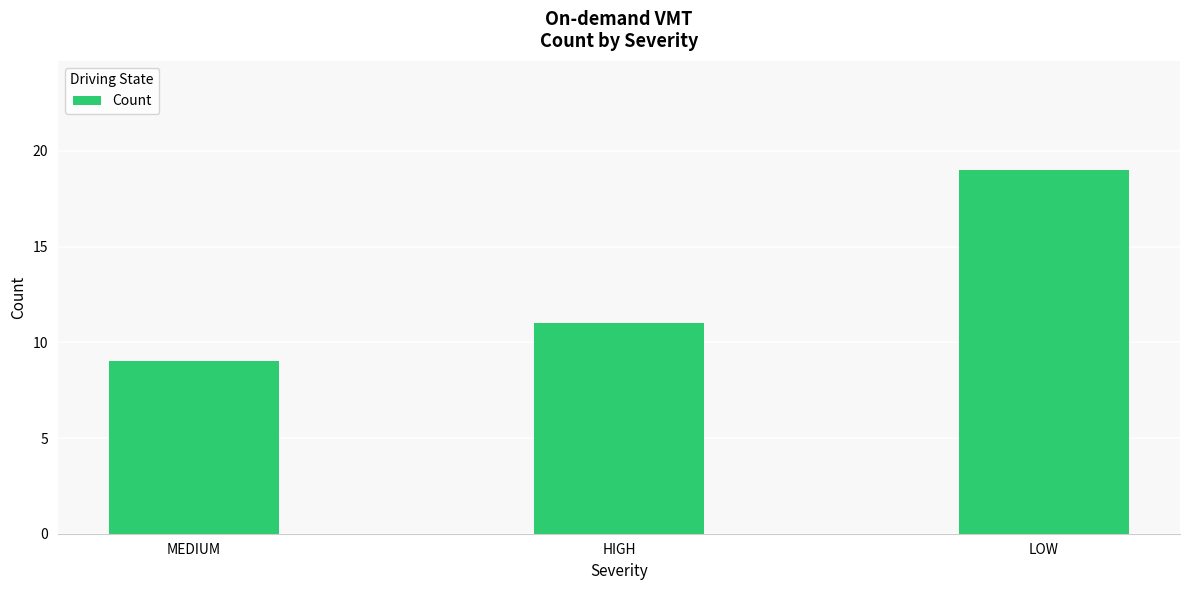

At which label is the value closest to 14?

HIGH